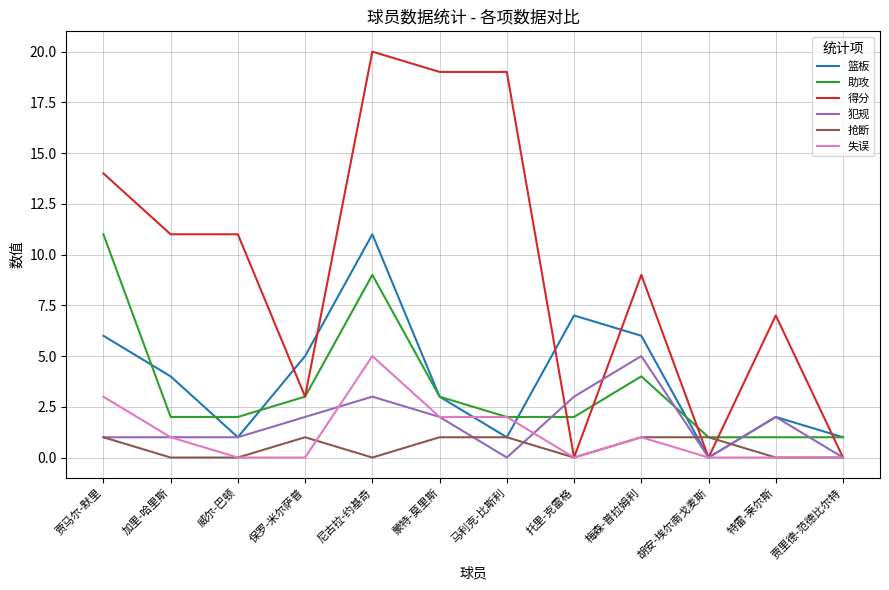

Does the chart have visible grid lines?

Yes